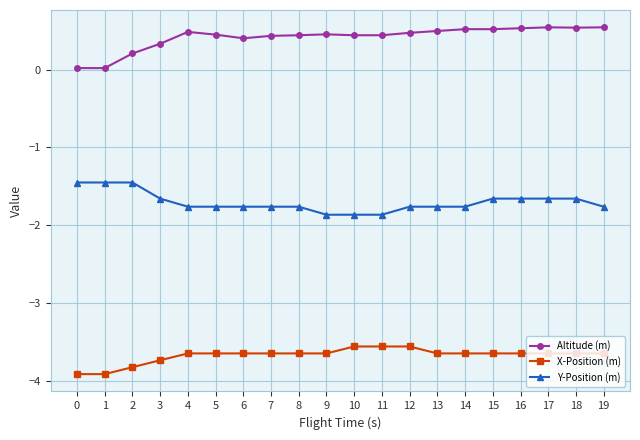

What is the difference between the maximum and minimum values in the Altitude (m) series?

0.5